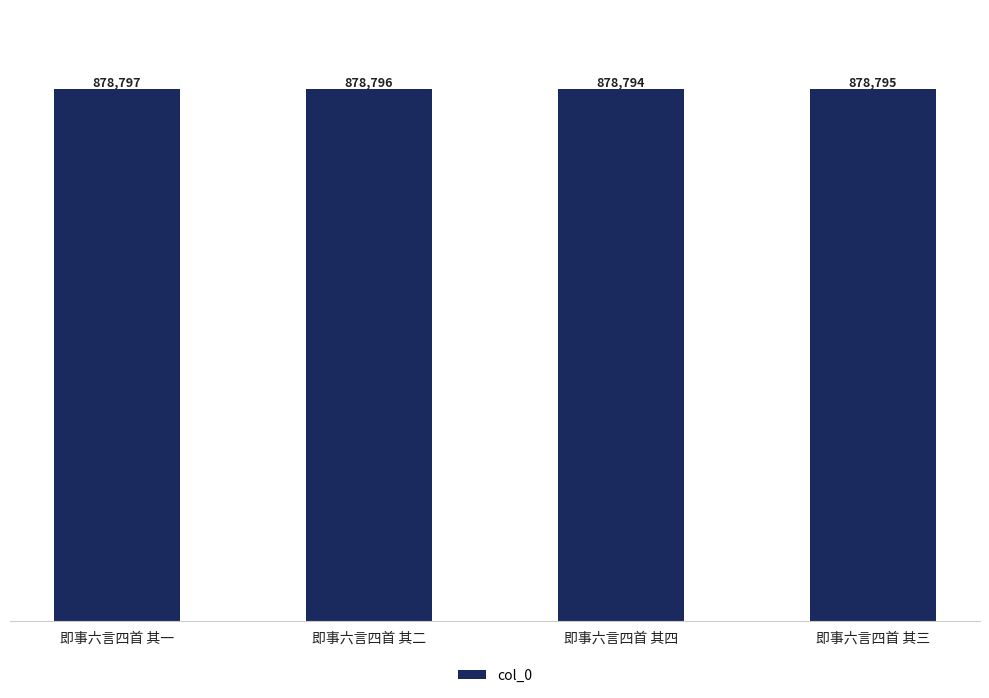

At which category does the chart reach its minimum across all series?

即事六言四首 其四